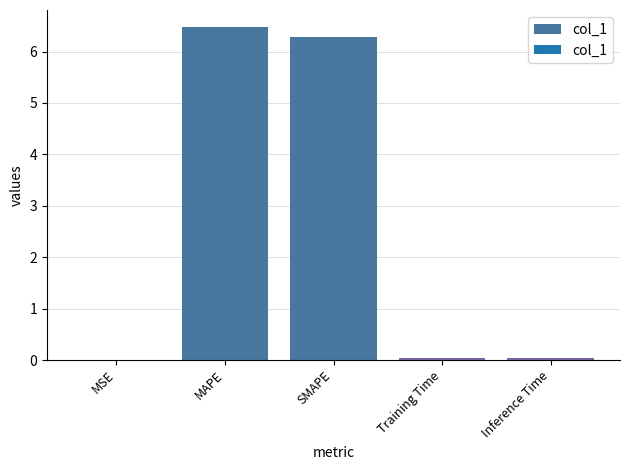

Which has a higher value, Training Time or MAPE?

MAPE